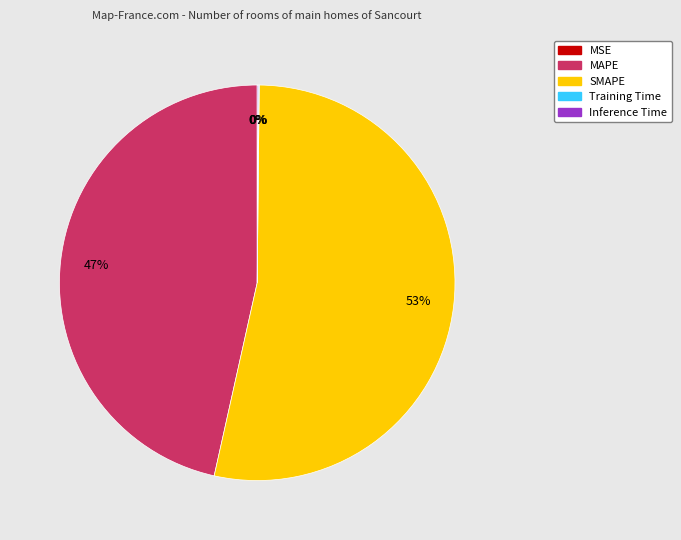

What percentage is the MAPE slice, to the nearest percent?

47%